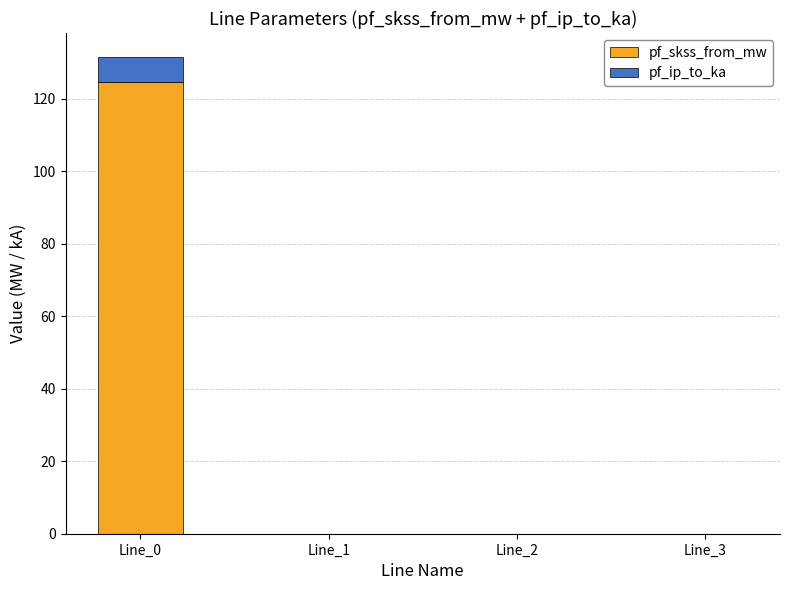

Which category has the highest value in the pf_skss_from_mw series?

Line_0